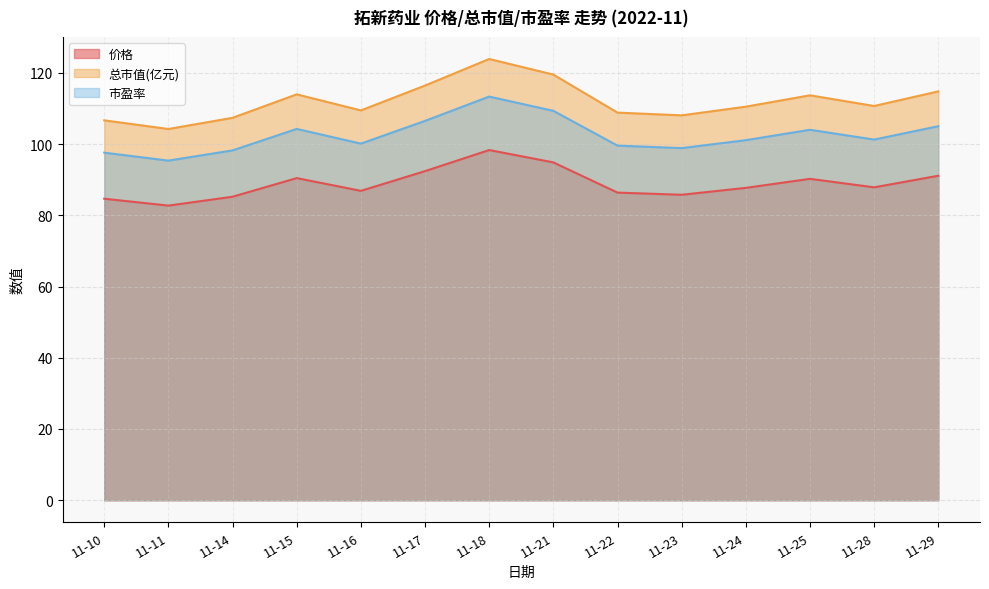

How many categories are shown in the chart?

14